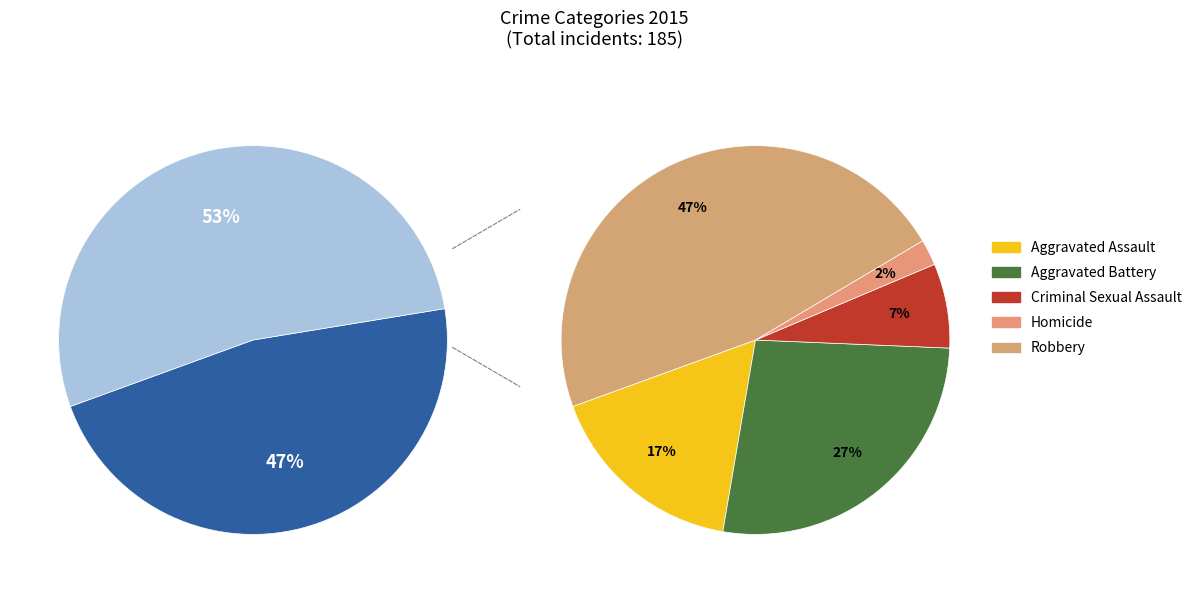

To the nearest percent, what is the difference between the Homicide and Aggravated Assault slice percentages?

15%